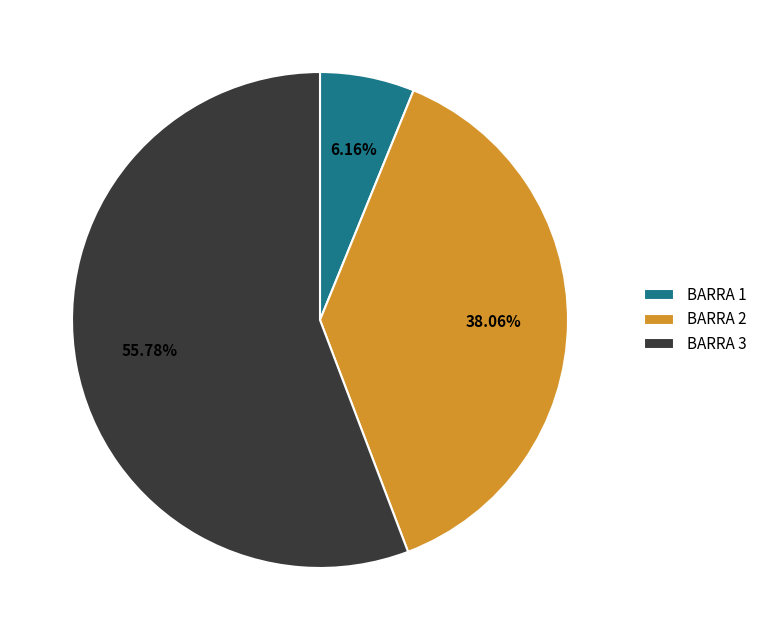

Rank the categories by value from highest to lowest.

BARRA 3, BARRA 2, BARRA 1